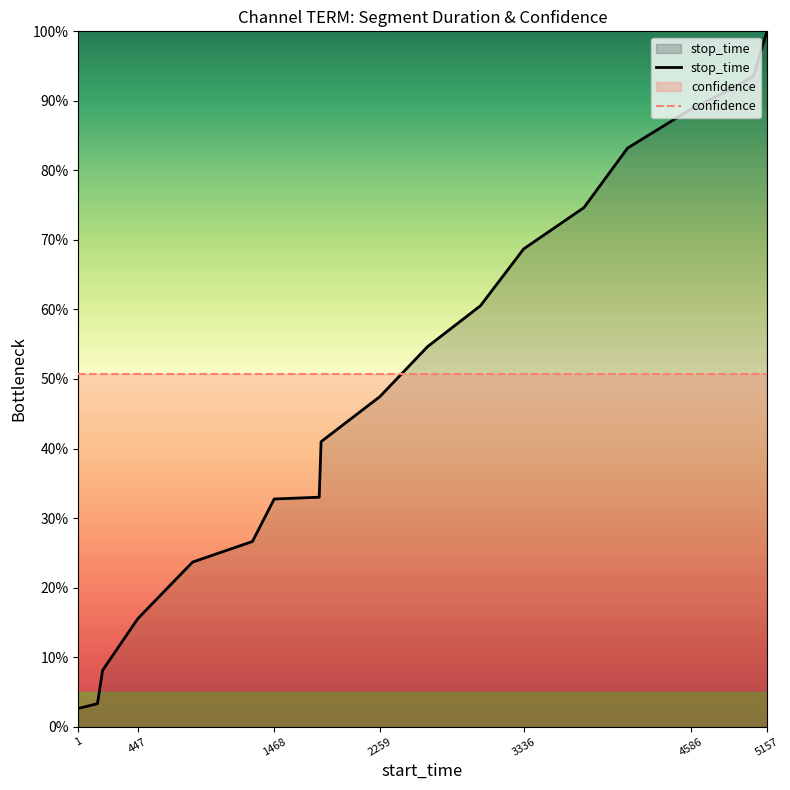

List the series in order of their overall mean, lowest first.

stop_time, confidence